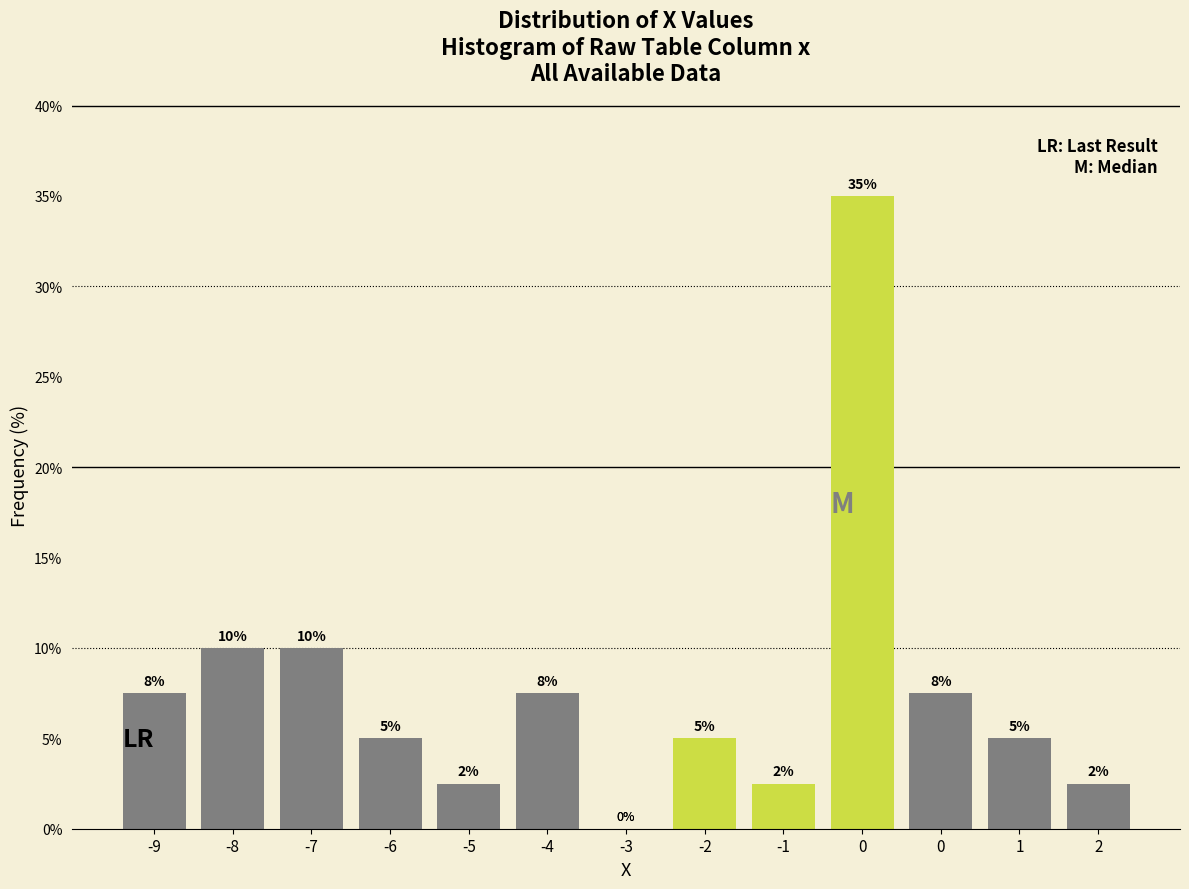

Are the bars horizontal?

No